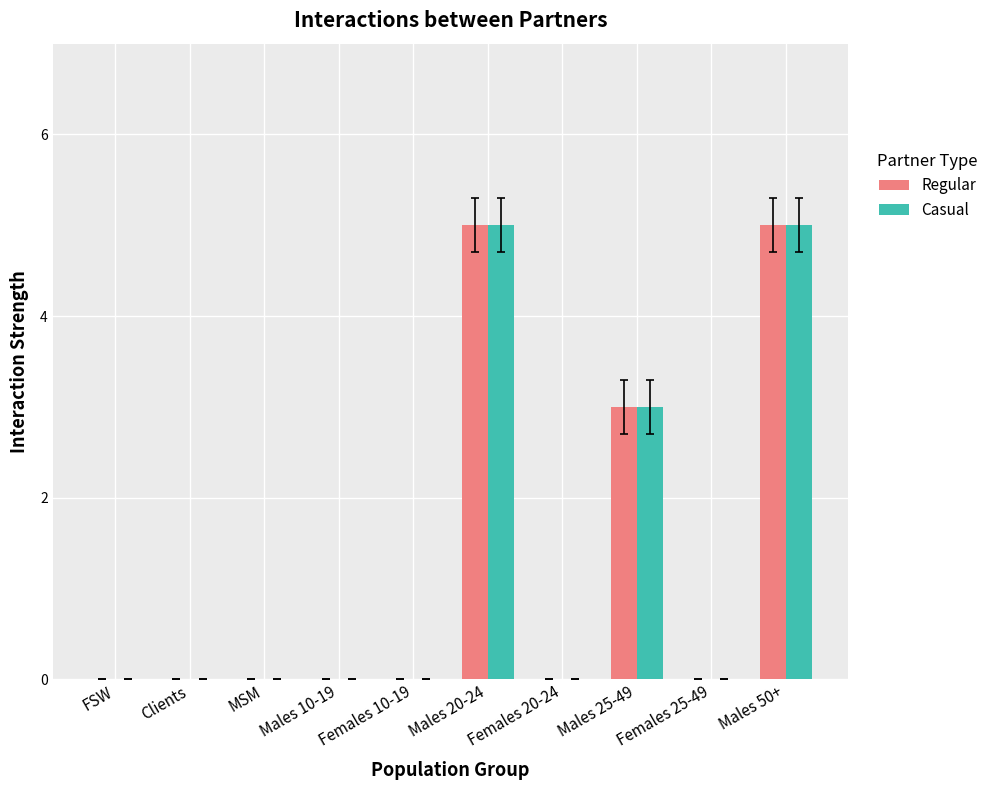

Reading left to right, extract all data points from this chart.

Regular: FSW=0	Clients=0	MSM=0	Males 10-19=0	Females 10-19=0	Males 20-24=5	Females 20-24=0	Males 25-49=3	Females 25-49=0	Males 50+=5
Casual: FSW=0	Clients=0	MSM=0	Males 10-19=0	Females 10-19=0	Males 20-24=5	Females 20-24=0	Males 25-49=3	Females 25-49=0	Males 50+=5